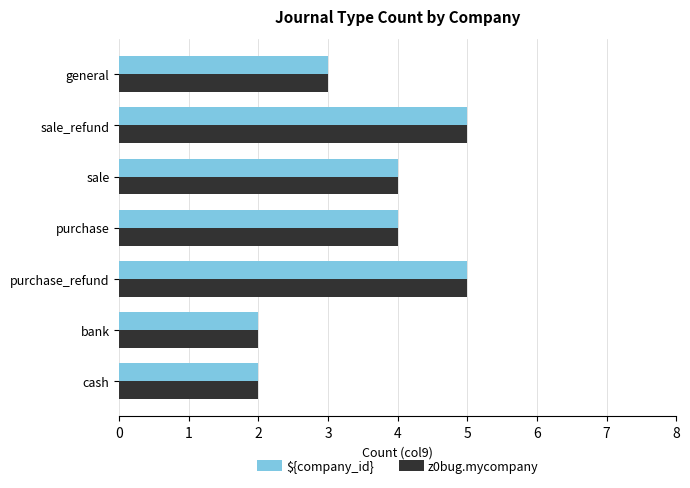

Is the value of z0bug.mycompany at cash greater than the value of ${company_id} at sale_refund?

No